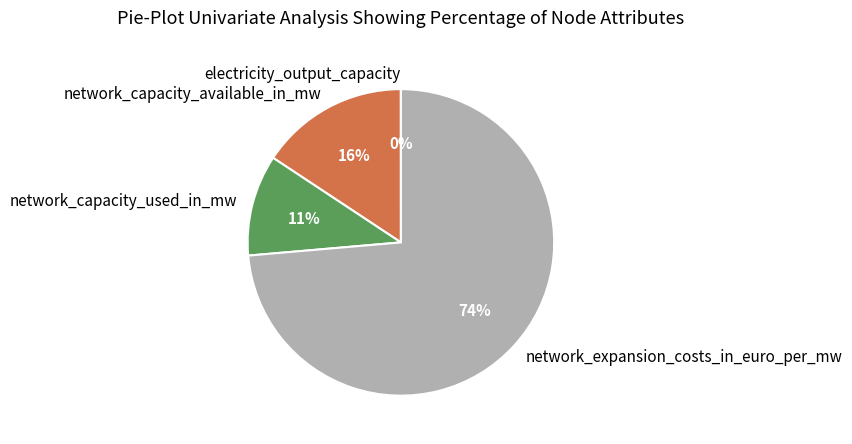

Which category has the biggest portion of the pie?

network_expansion_costs_in_euro_per_mw